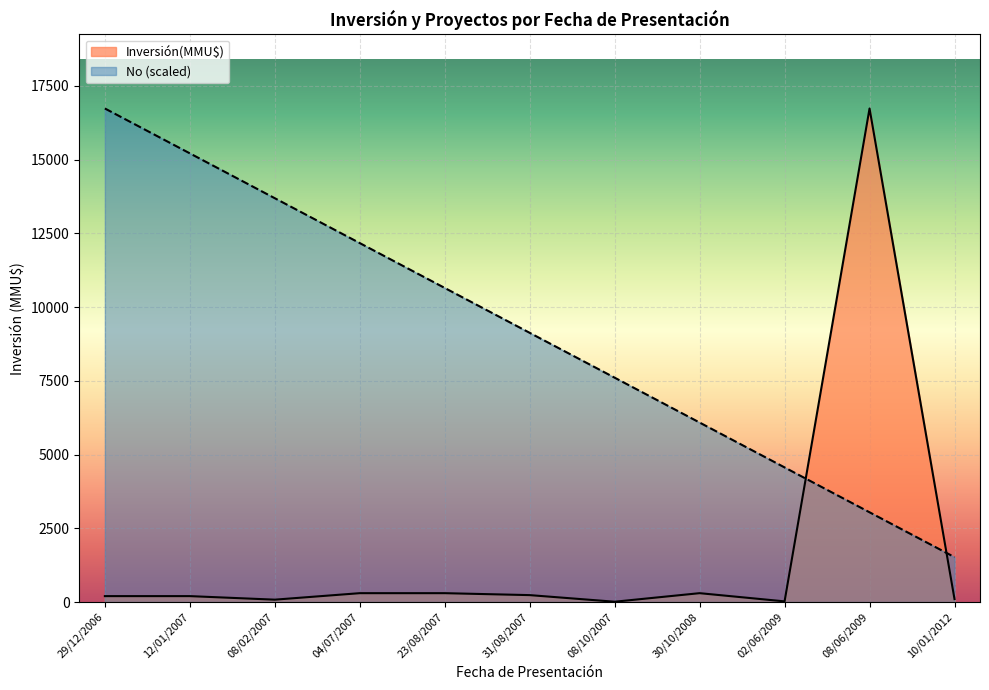

What is the minimum value shown in the chart?

10.0